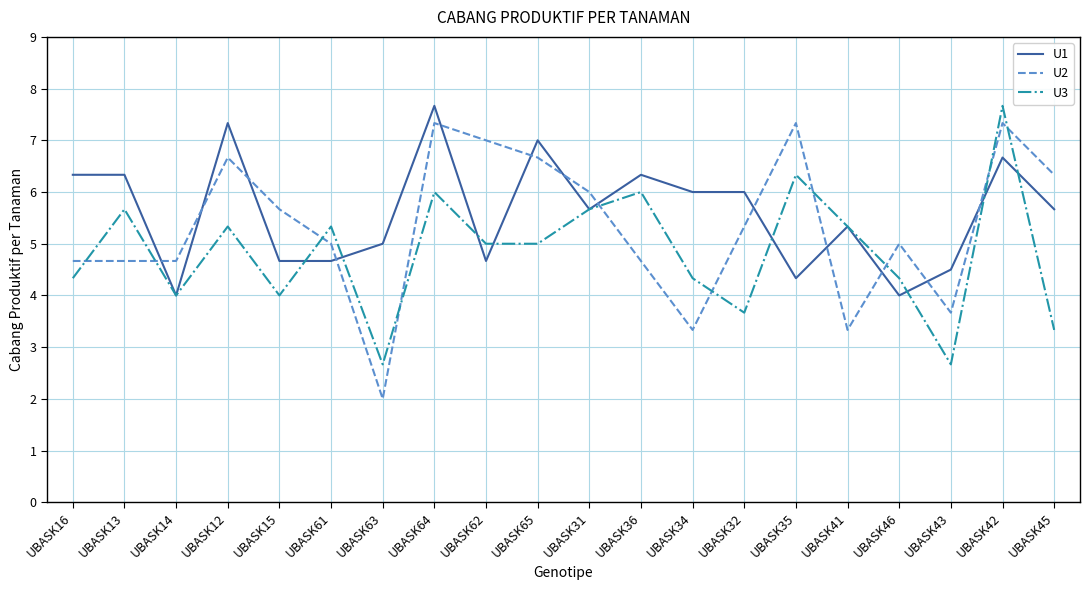

True or false: U2 and U3 cross at least once.

True